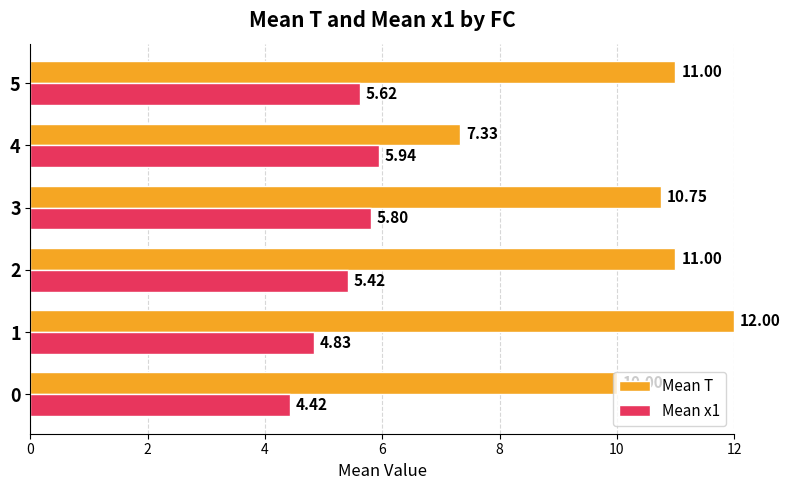

At 4, list the series in order from smallest to largest.

Mean x1, Mean T